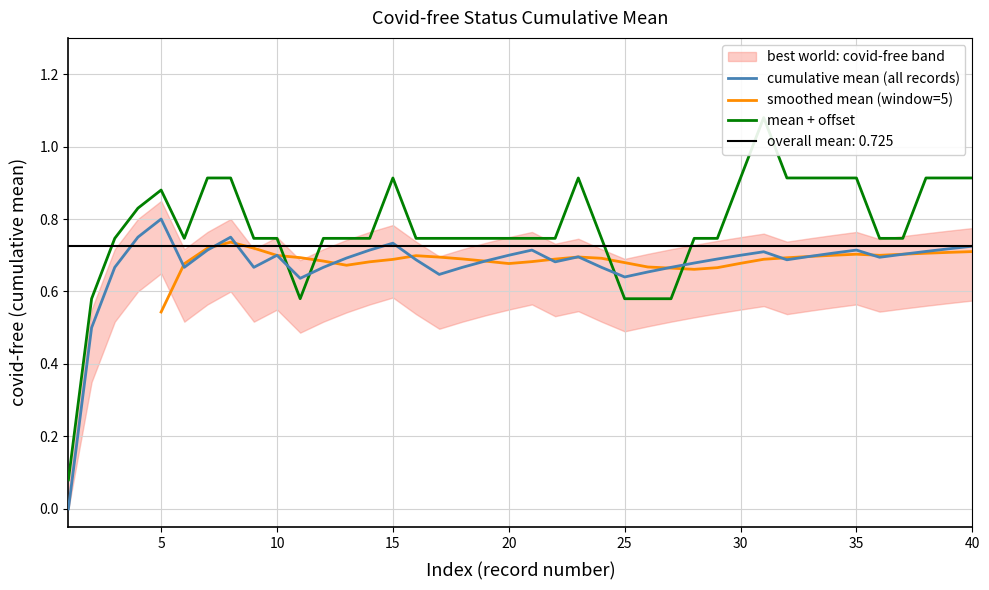

Which category has the highest value in the cumulative mean (all records) series?

5